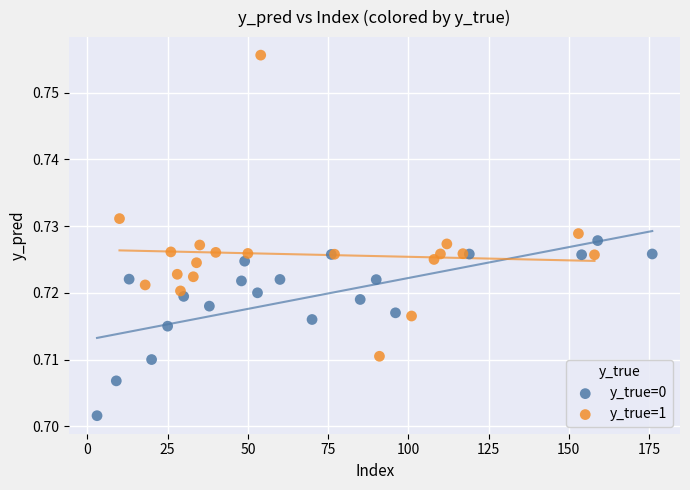

Which series has the largest Y range (max minus min)?

y_true=1